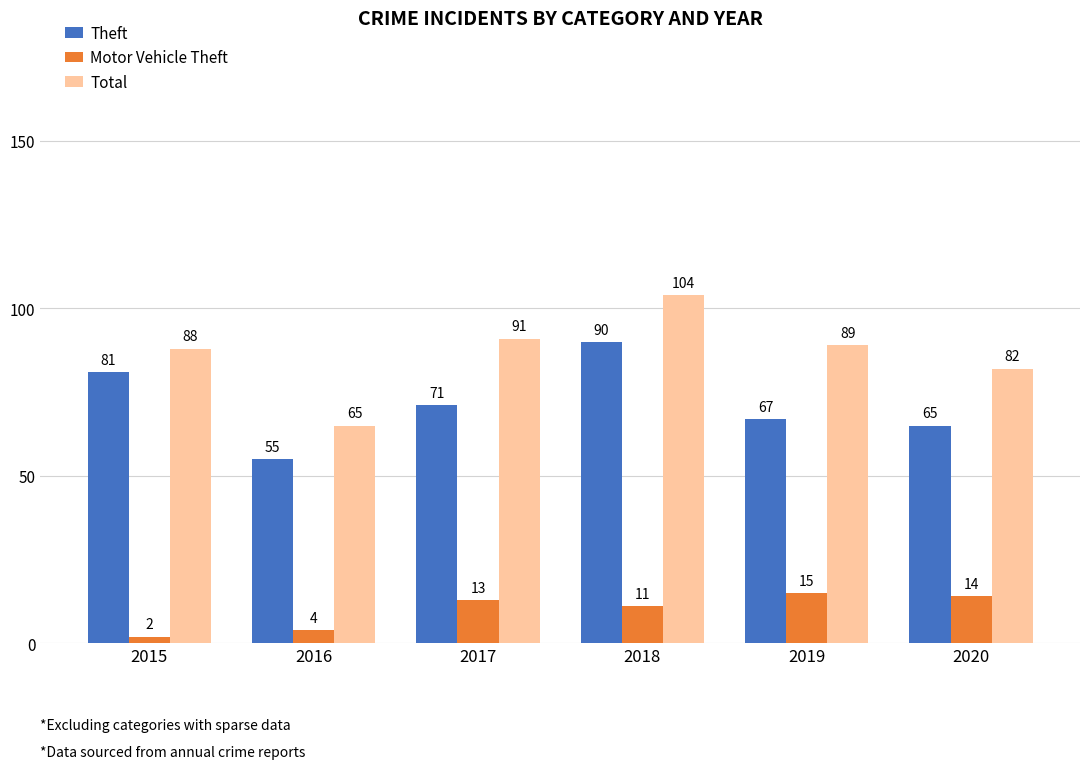

How many values in the Total series are below 89?

3